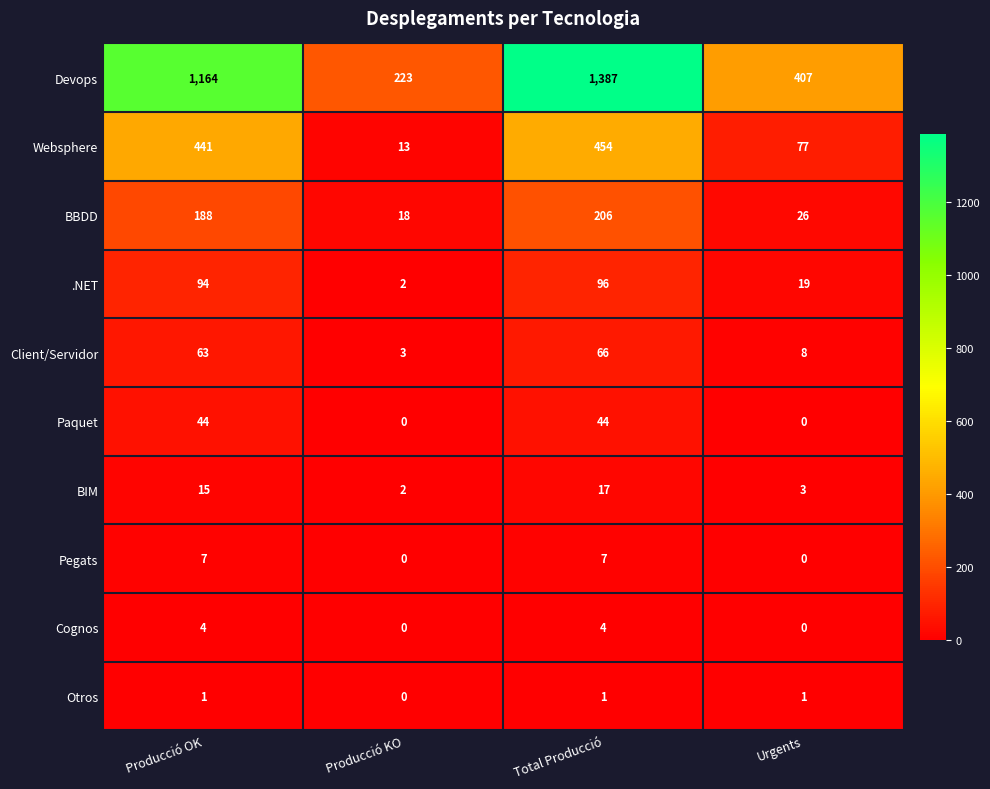

What is the maximum value for Devops?

1387